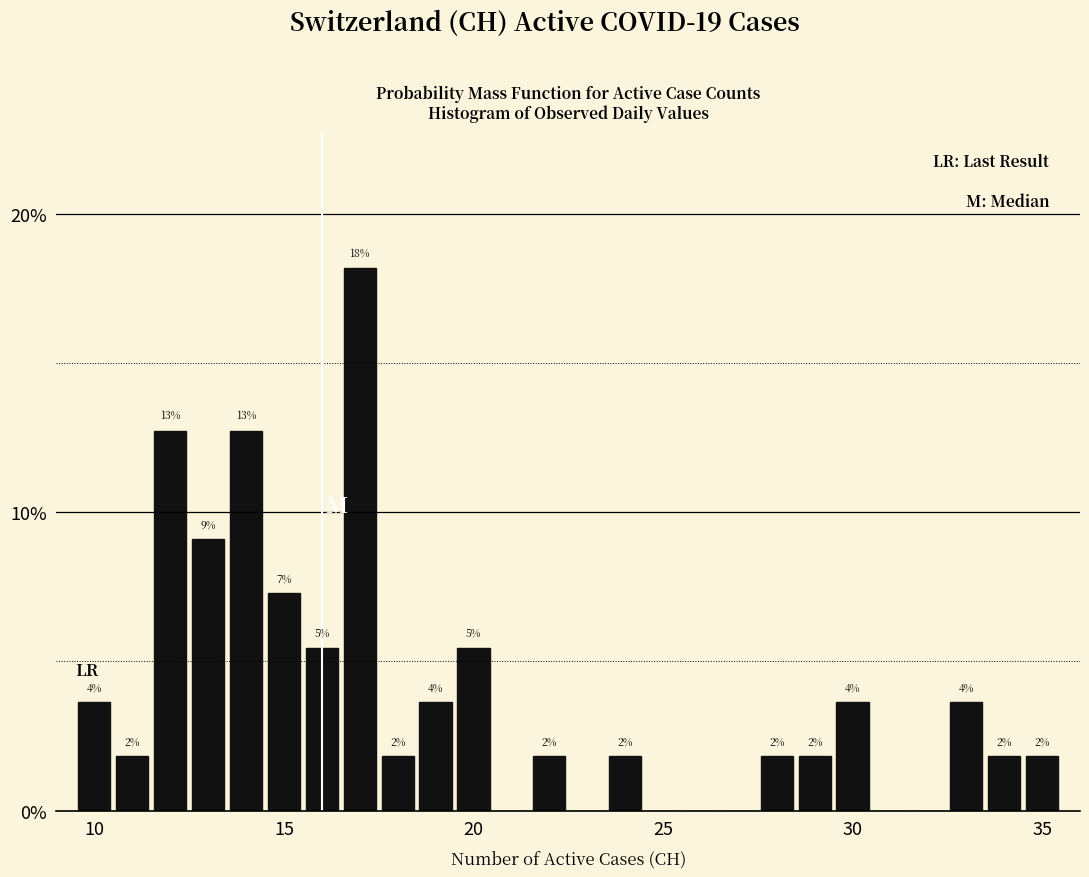

Read against the x-axis, roughly where is the centre of the tallest bar?

17.0